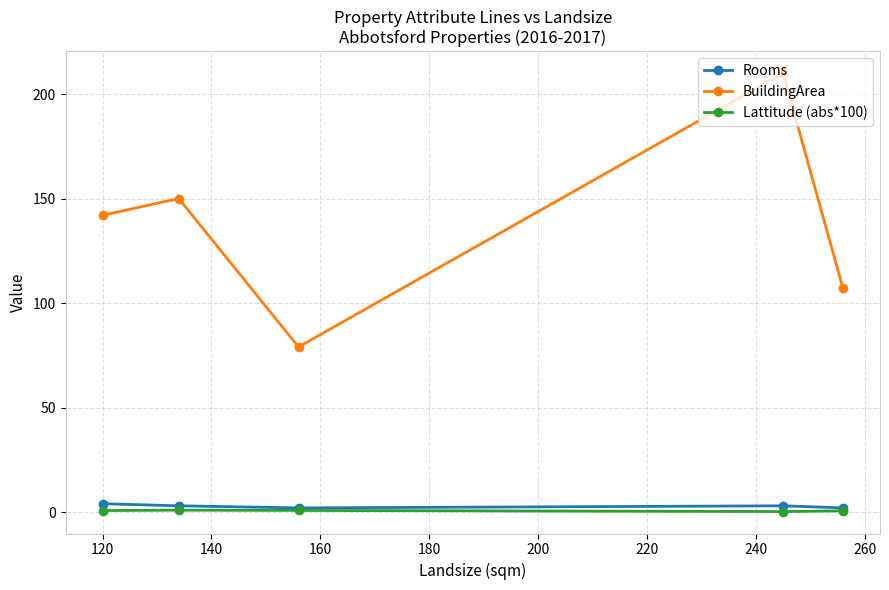

What is the greatest value displayed?

210.0